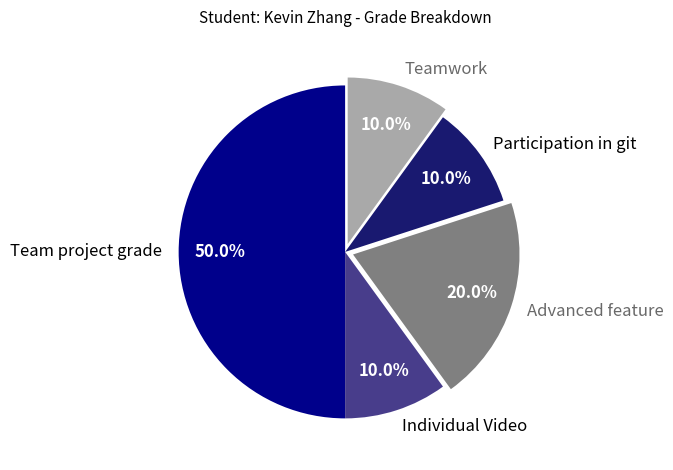

Is Participation in git the majority of the pie?

No